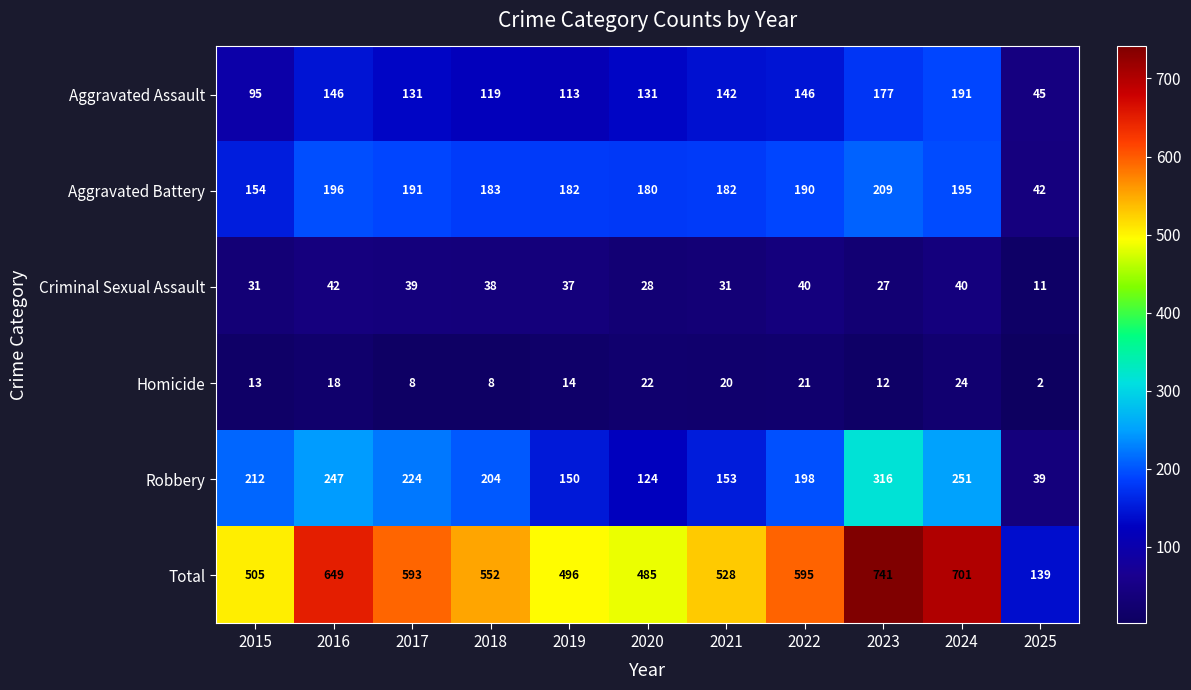

Rank the series at 2020 from lowest to highest value.

Homicide, Criminal Sexual Assault, Robbery, Aggravated Assault, Aggravated Battery, Total